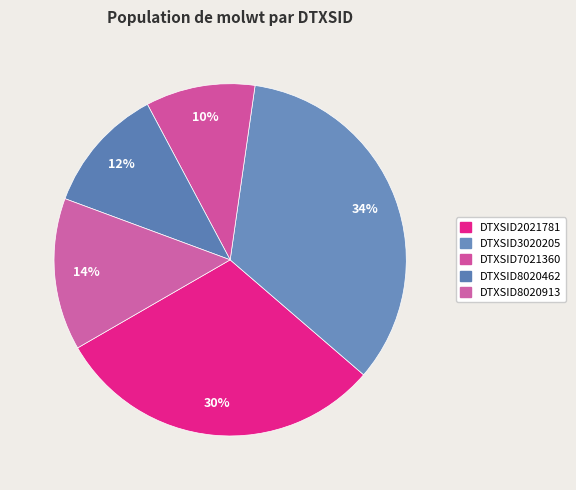

To the nearest percent, what portion does DTXSID7021360 represent?

10%